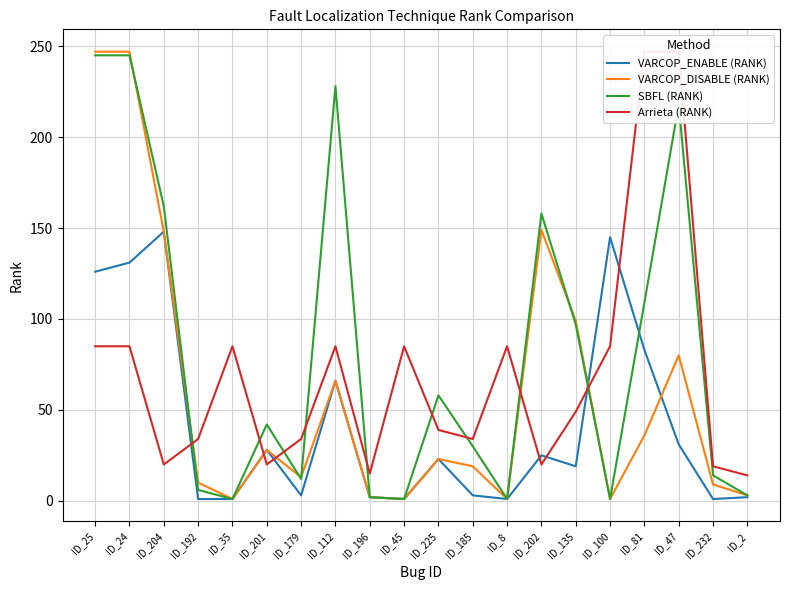

After their last crossing, which series has the higher values: SBFL (RANK) or VARCOP_ENABLE (RANK)?

SBFL (RANK)